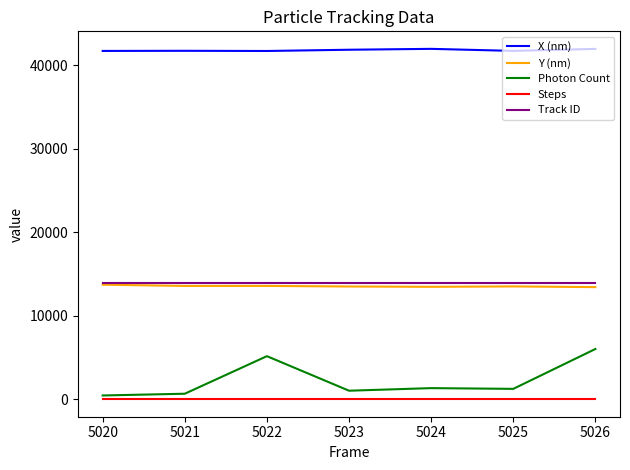

Count the number of data series in this chart.

5